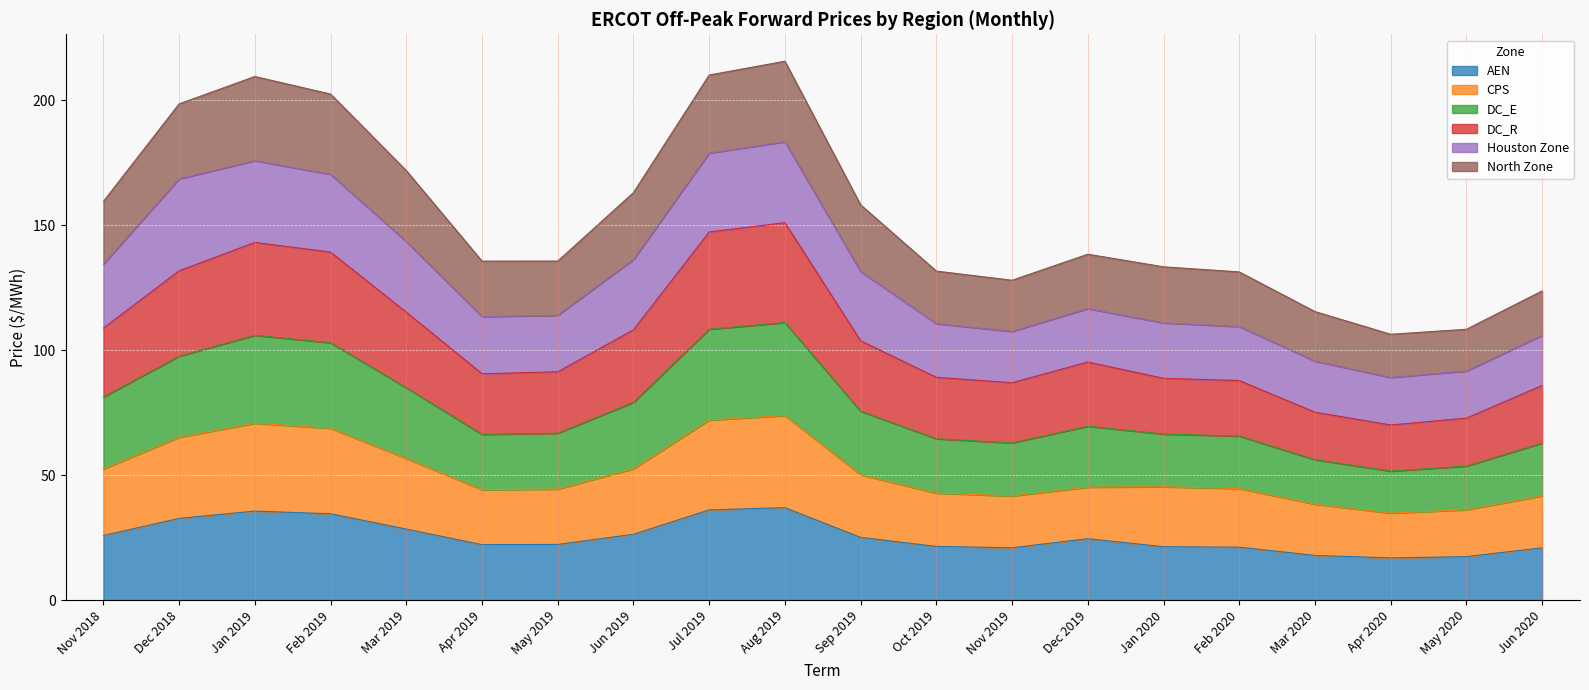

What is the minimum value for AEN?

16.9